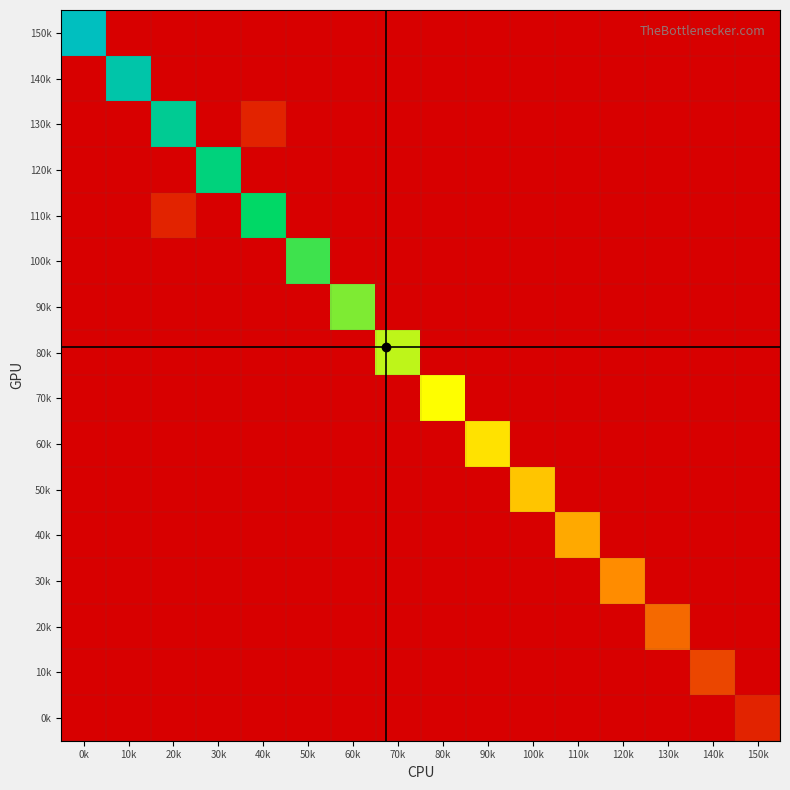

List the series in order of their peak value, highest first.

150k, 140k, 130k, 120k, 110k, 100k, 90k, 80k, 70k, 60k, 50k, 40k, 30k, 20k, 10k, 0k